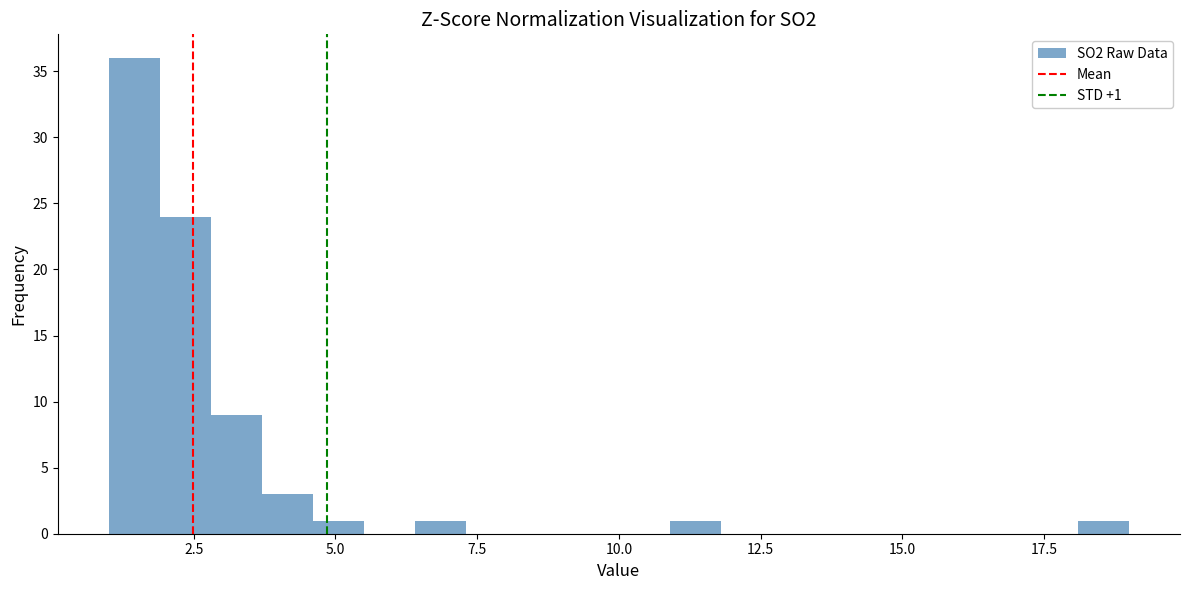

Around what value on the x-axis is the tallest bar? Give the approximate position of its centre, as read against the axis.

1.5